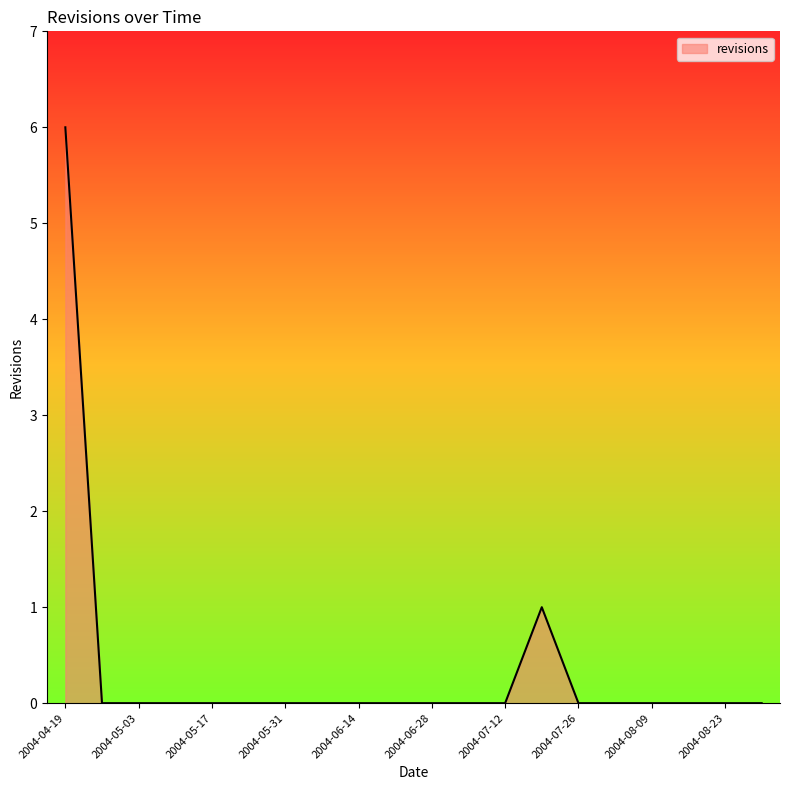

Count the number of data series in this chart.

1